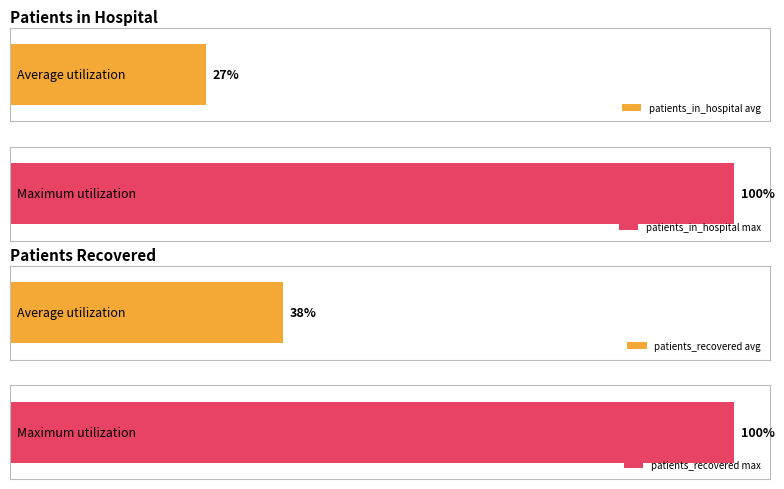

Which series has the largest range (max minus min)?

patients_recovered